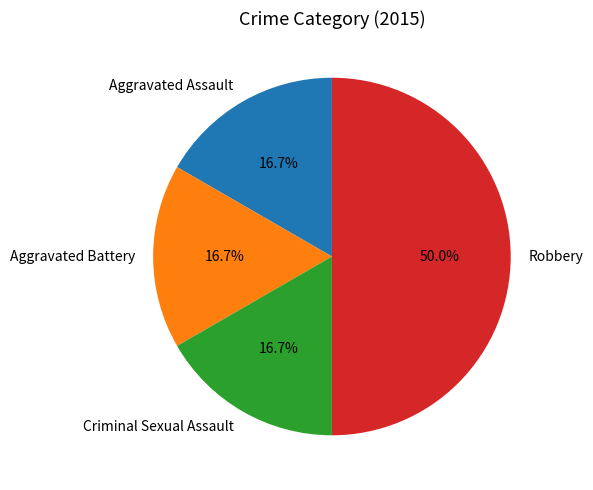

True or false: Robbery accounts for 50% of the total.

True